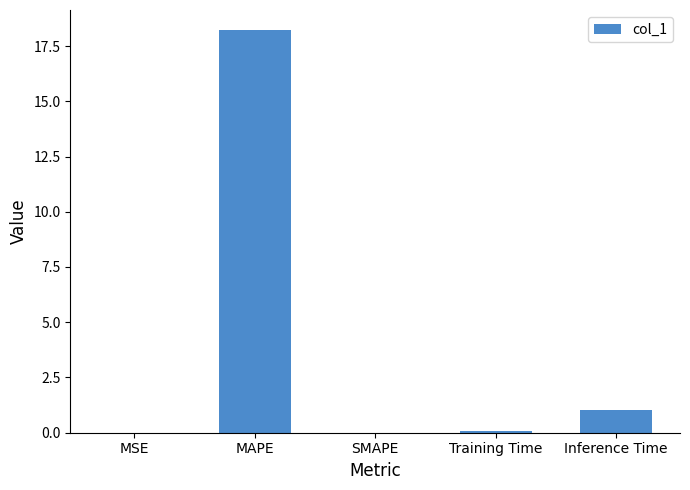

What is the sum of all values?

19.3